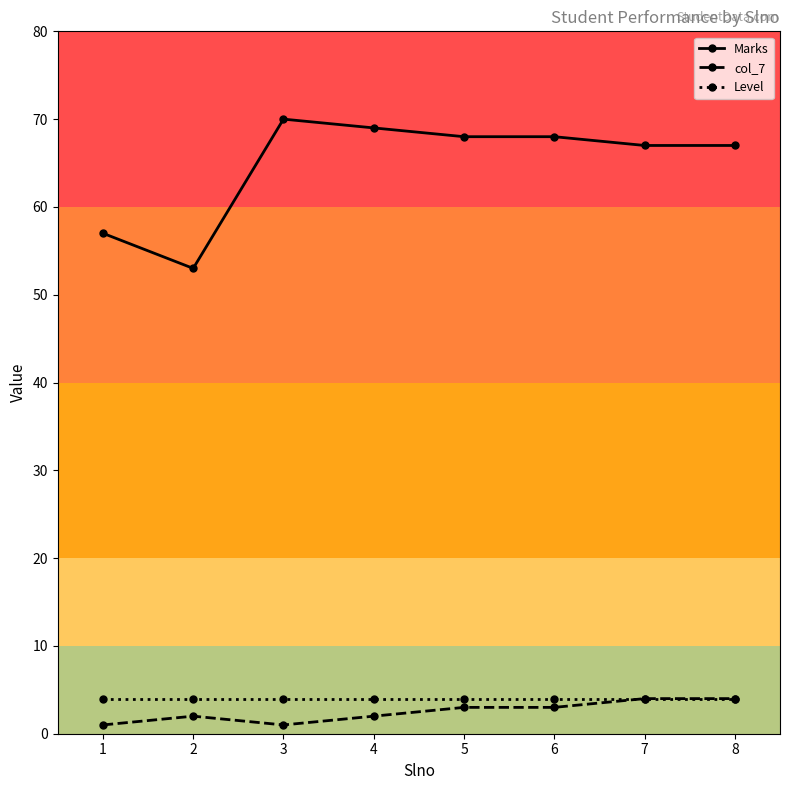

What are all the series names shown in the legend?

Marks, col_7, Level